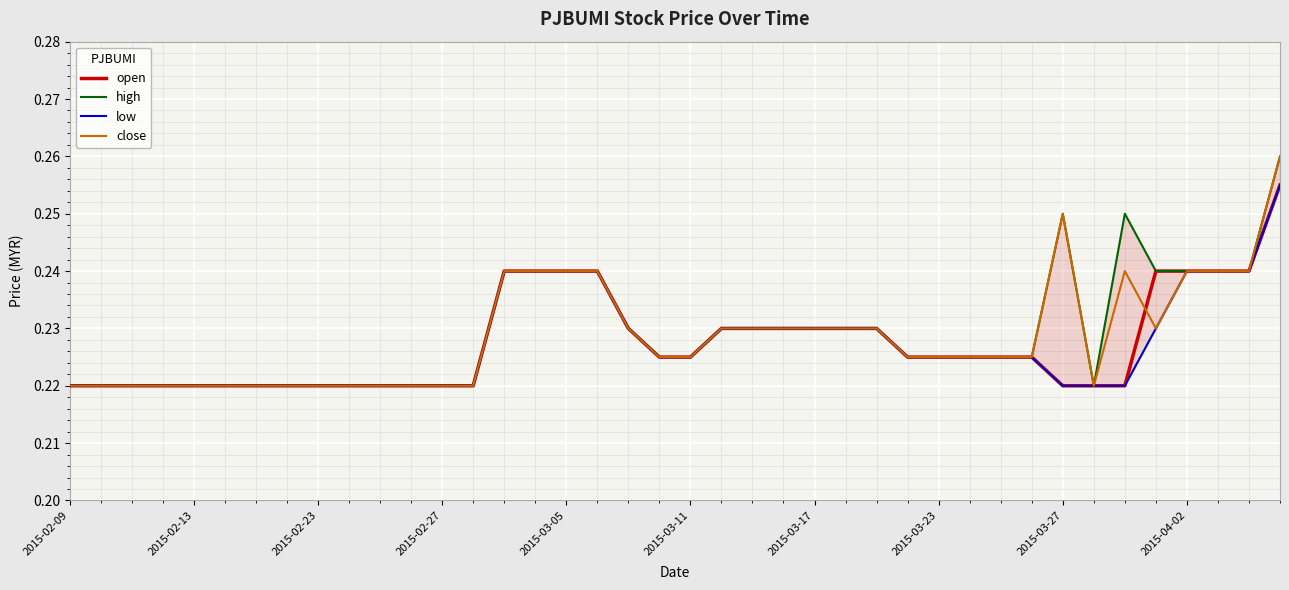

Where is high nearest to the value 0?

2015-02-09